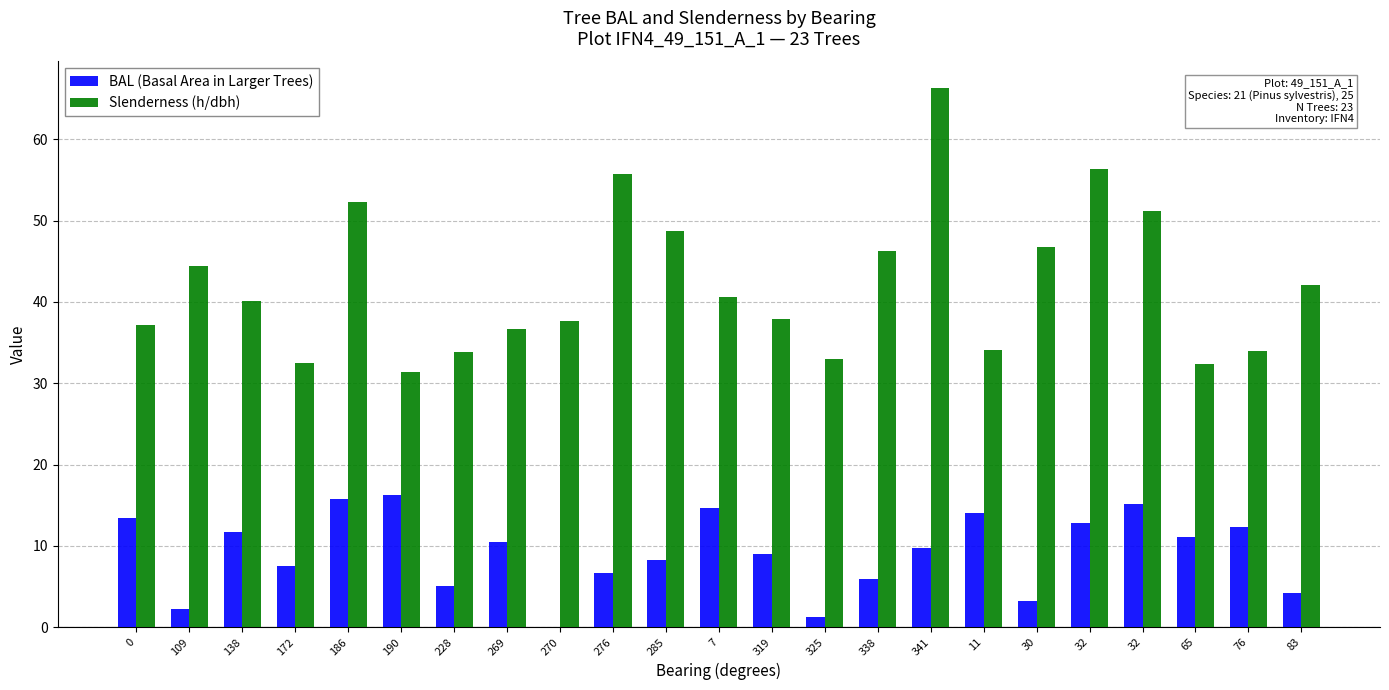

Reading left to right, list all the values displayed in this chart.

BAL (Basal Area in Larger Trees): 13.5	2.2	11.7	7.5	15.8	16.3	5.0	10.4	0.0	6.7	8.2	14.6	9.0	1.2	5.9	9.8	14.0	3.2	12.9	15.2	11.1	12.3	4.2
Slenderness (h/dbh): 37.2	44.4	40.1	32.4	52.2	31.4	33.8	36.7	37.7	55.7	48.7	40.6	37.9	33.0	46.2	66.3	34.1	46.8	56.4	51.2	32.3	33.9	42.1